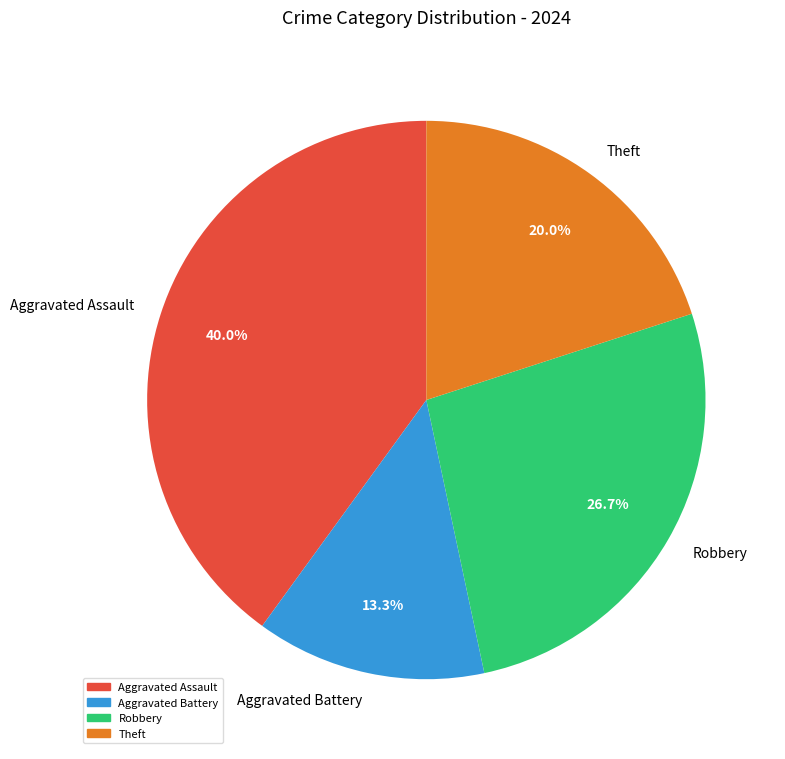

Do Robbery and Aggravated Battery together represent more than half of the pie?

No